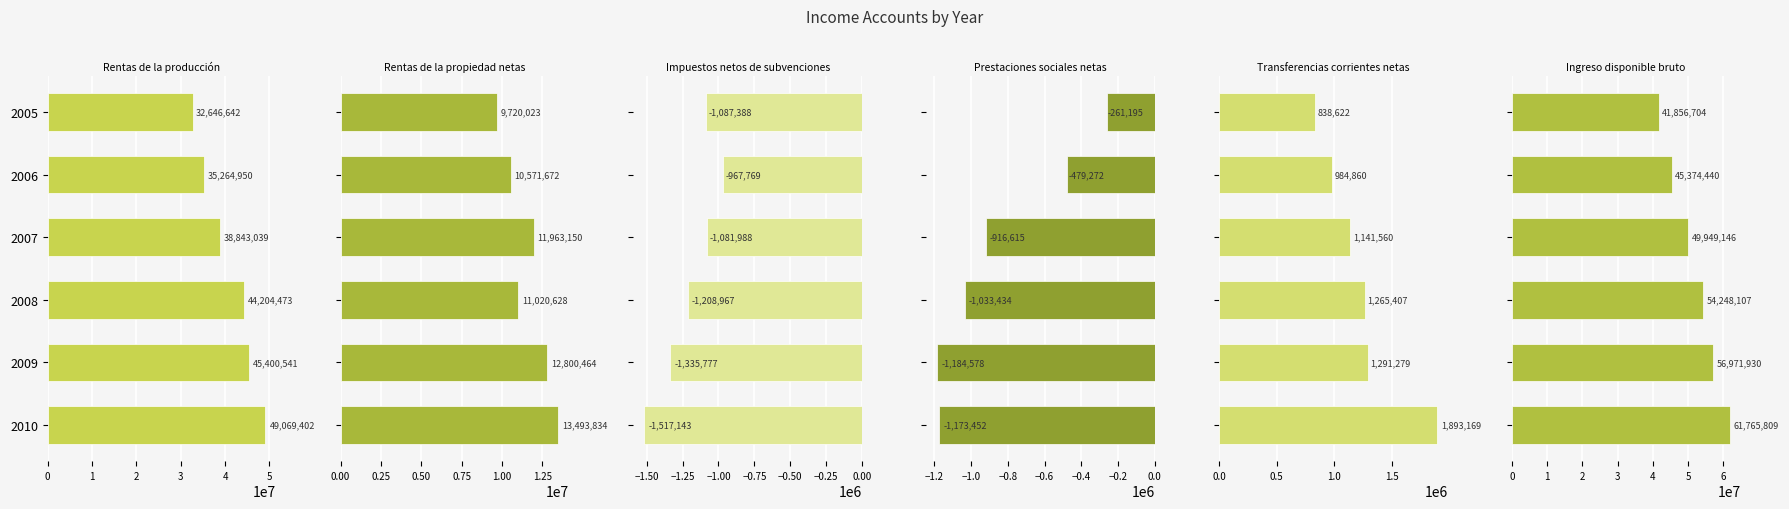

Reading left to right, list all the values displayed in this chart.

Rentas de la producción: 32646642	35264950	38843039	44204473	45400541	49069402
Rentas de la propiedad netas: 9720023	10571672	11963150	11020628	12800464	13493834
Impuestos netos de subvenciones: -1087388	-967769	-1081988	-1208967	-1335777	-1517143
Prestaciones sociales netas: -261195	-479272	-916615	-1033434	-1184578	-1173452
Transferencias corrientes netas: 838622	984860	1141560	1265407	1291279	1893169
Ingreso disponible bruto: 41856704	45374440	49949146	54248107	56971930	61765809